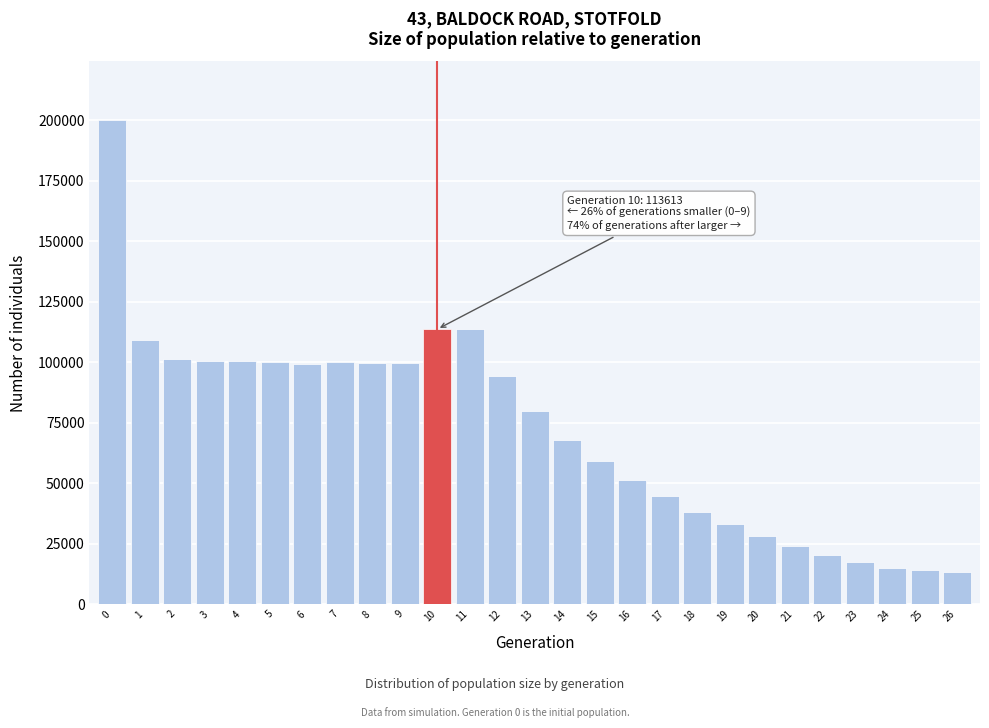

What is the value of the 26th bar from the left?

14033